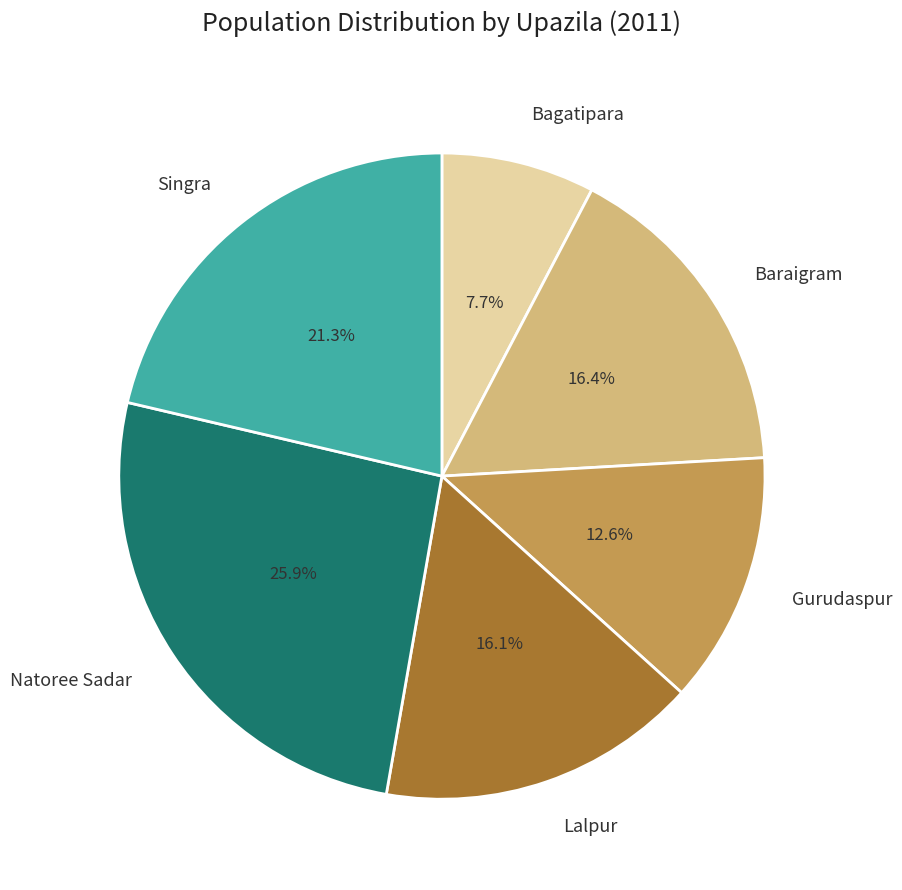

Does any single category account for the majority?

No